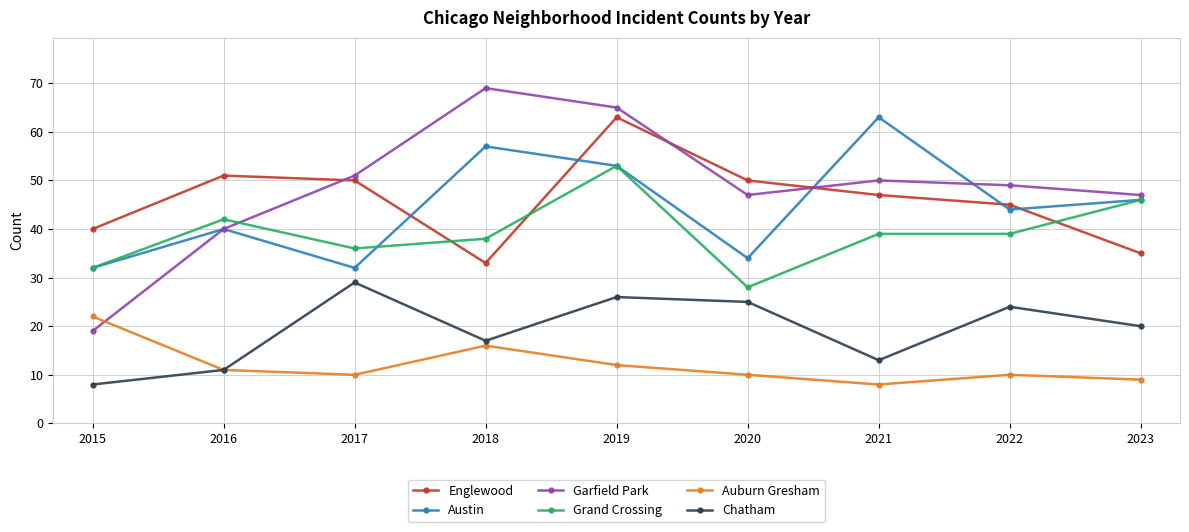

After their last crossing, which series has the higher values: Englewood or Garfield Park?

Garfield Park